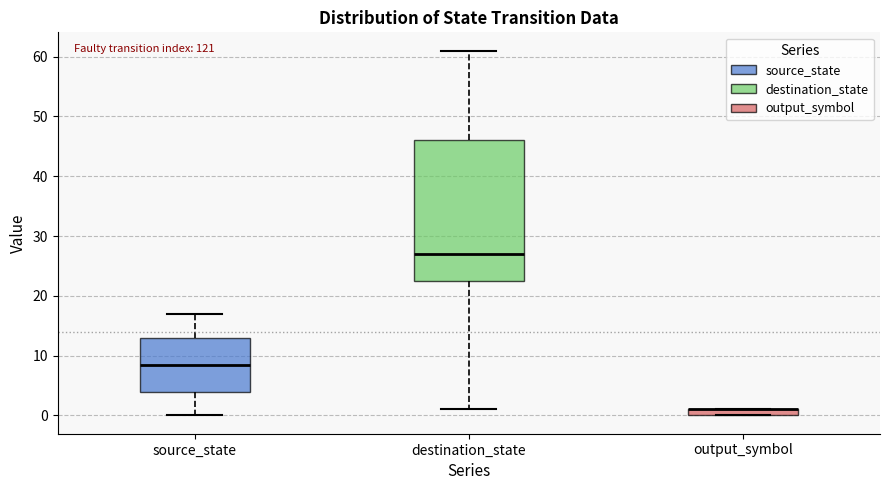

Comparing the boxes themselves (not the whiskers), which one is the tallest?

destination_state